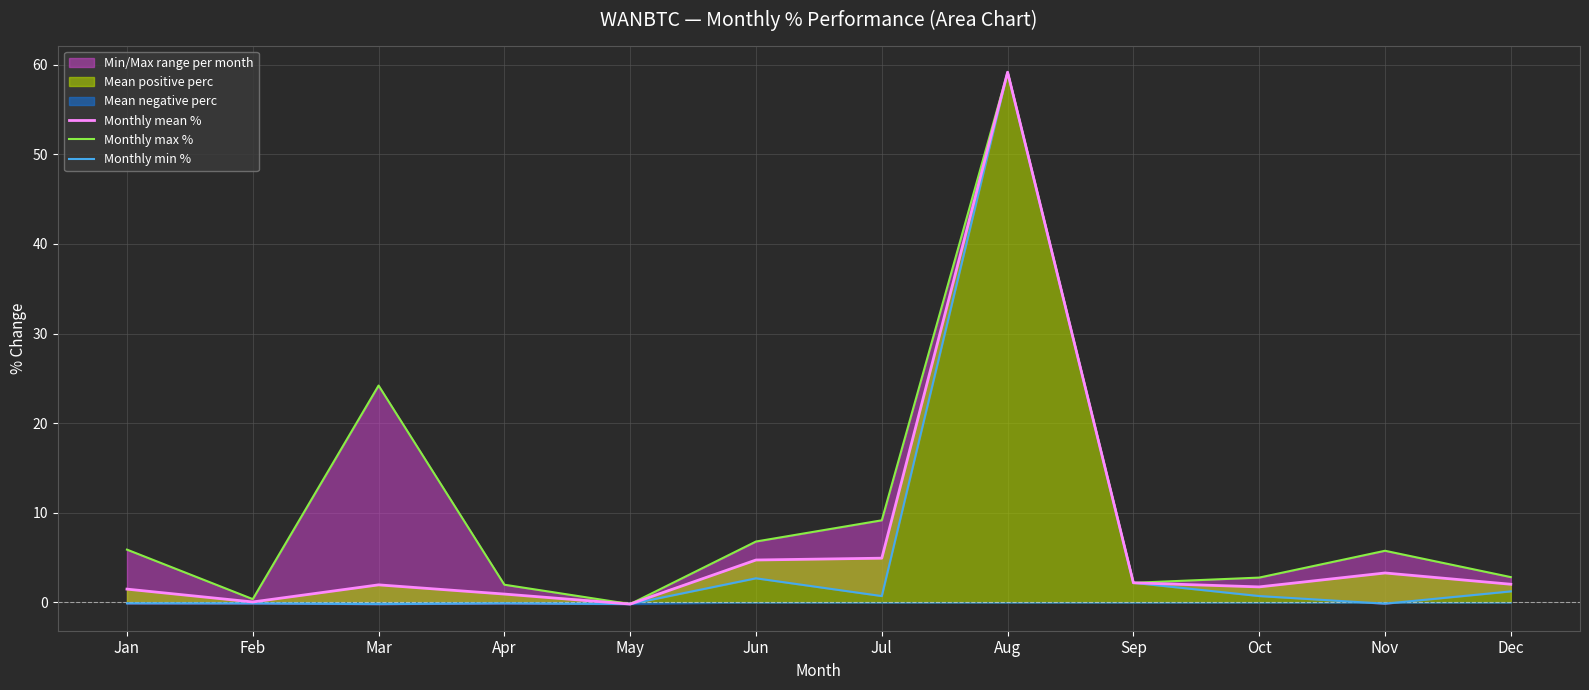

What is the highest value of the Monthly max % series?

59.2